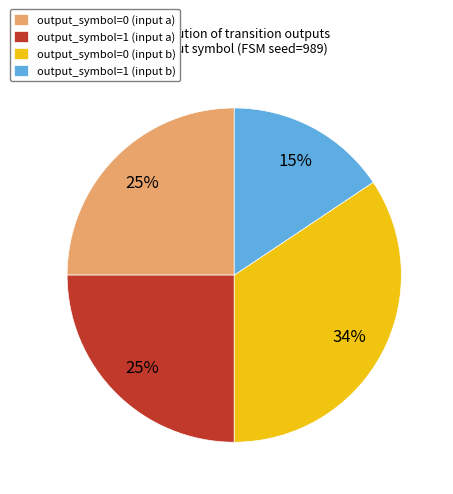

Rank the categories by value from lowest to highest.

output_symbol=1 (input b), output_symbol=0 (input a), output_symbol=1 (input a), output_symbol=0 (input b)